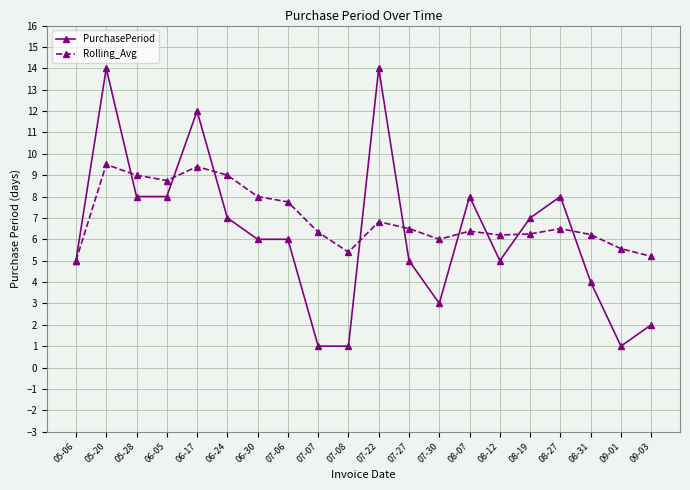

What is the difference between the highest and lowest values at 08-07?

1.6